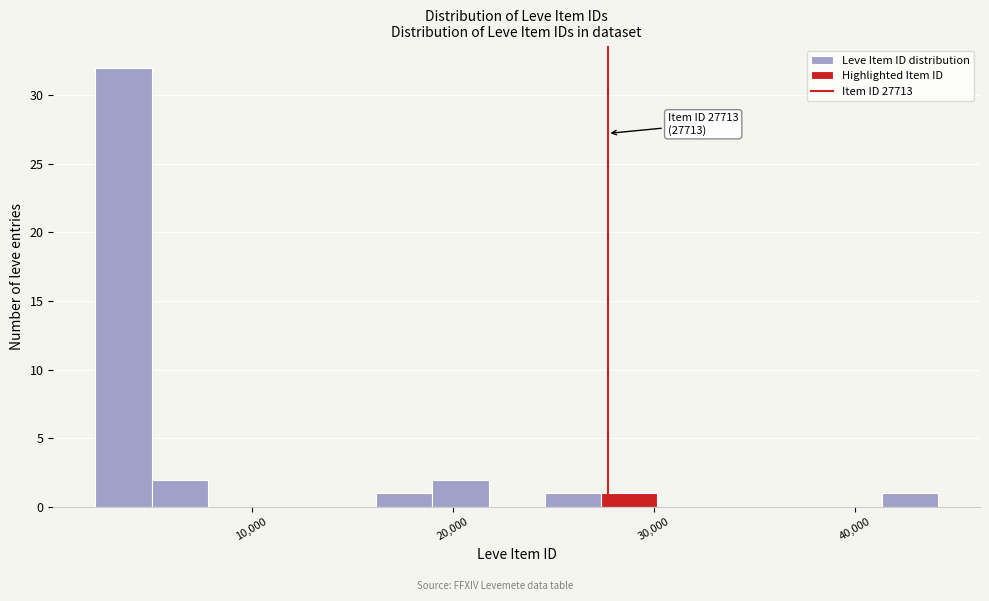

Read against the x-axis, roughly where is the centre of the tallest bar?

4000